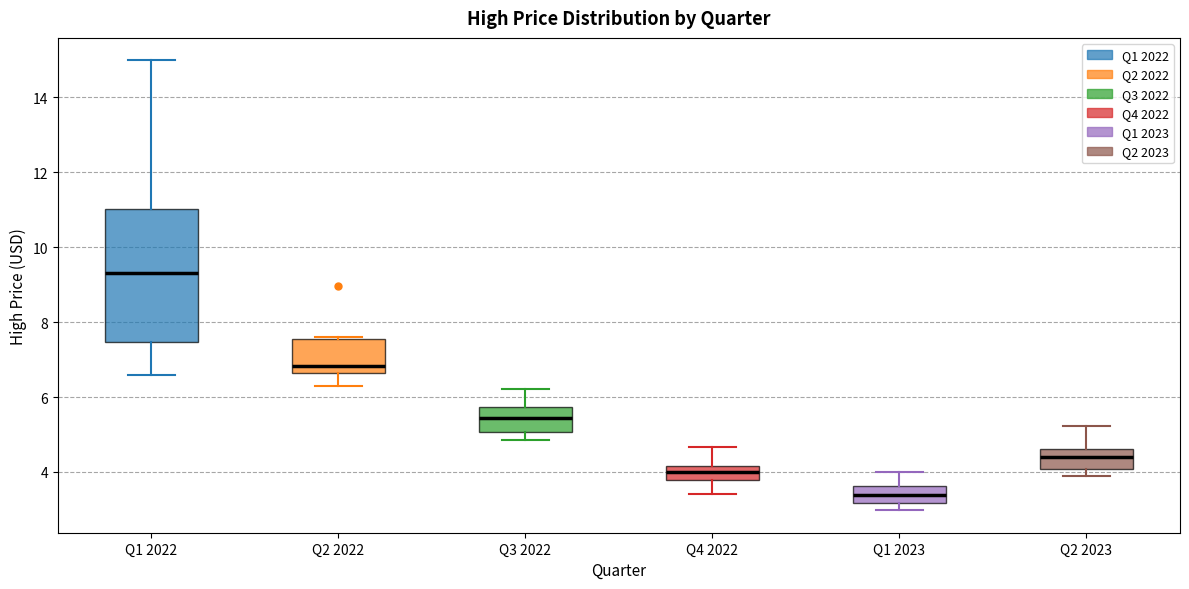

Which box has the lowest median line?

Q1 2023